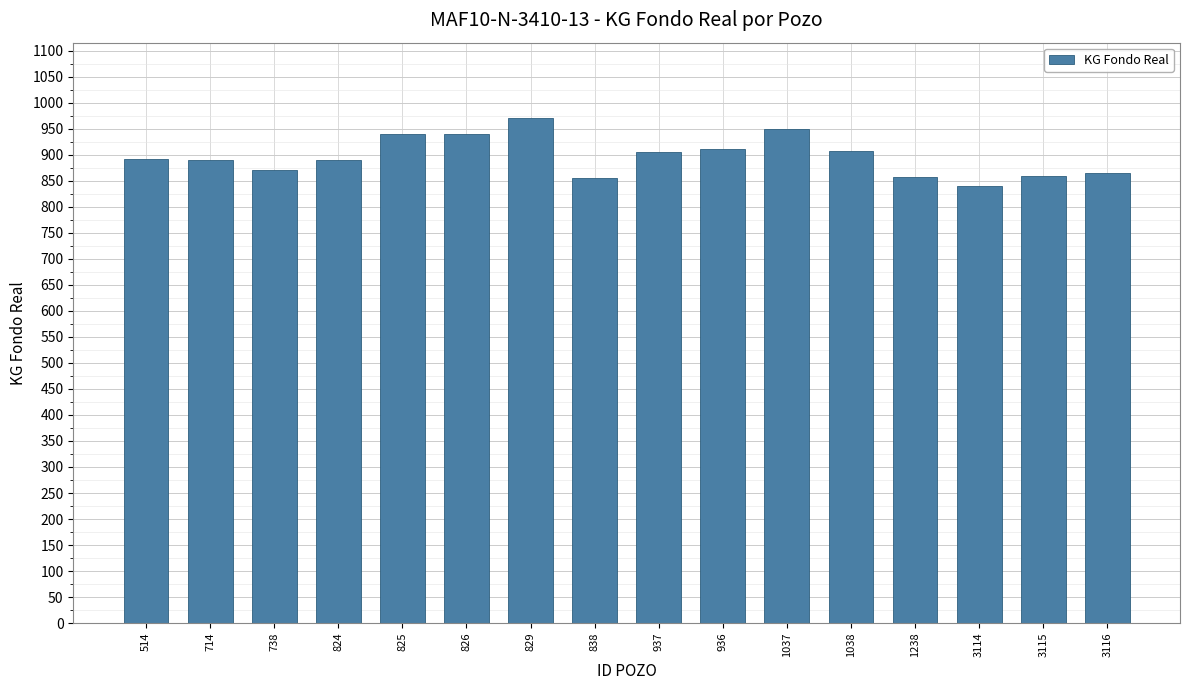

What is the greatest value displayed?

970